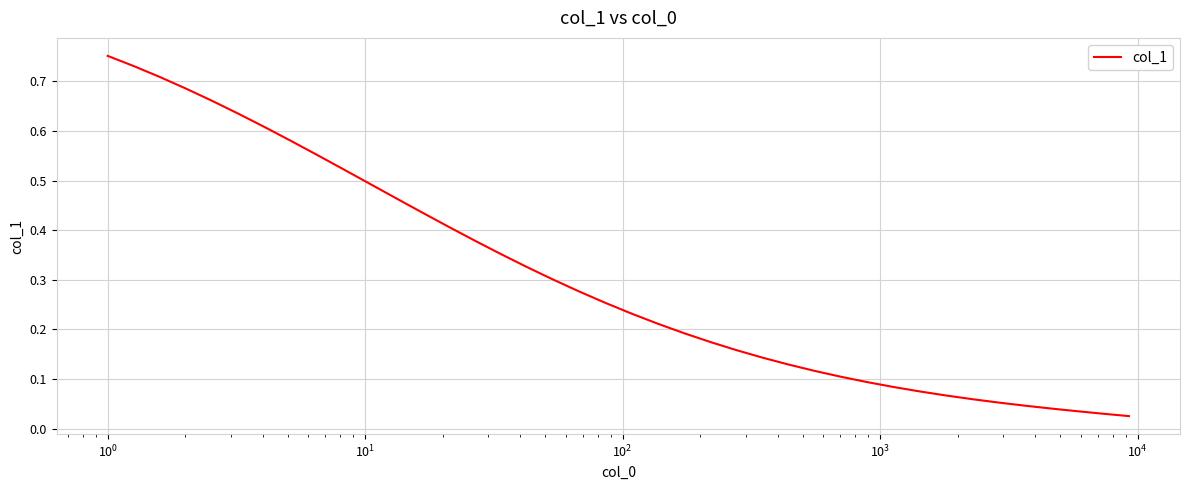

What is the sum of all values?

12.2